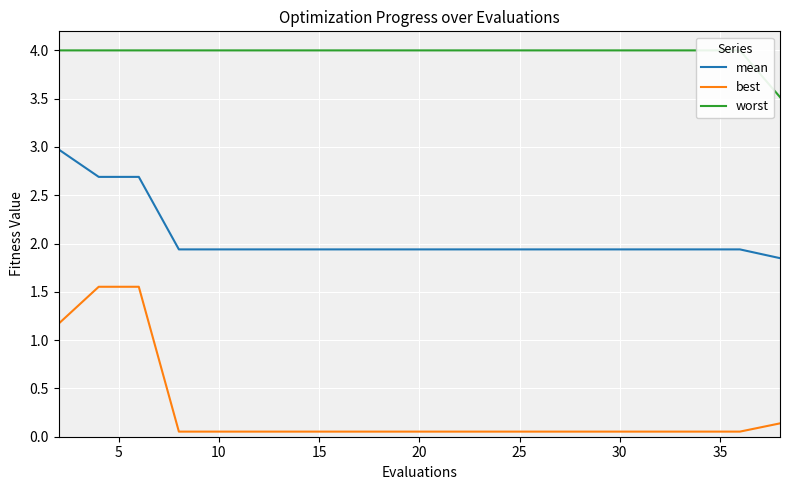

Is it true that mean equals 1.9 at 20?

True